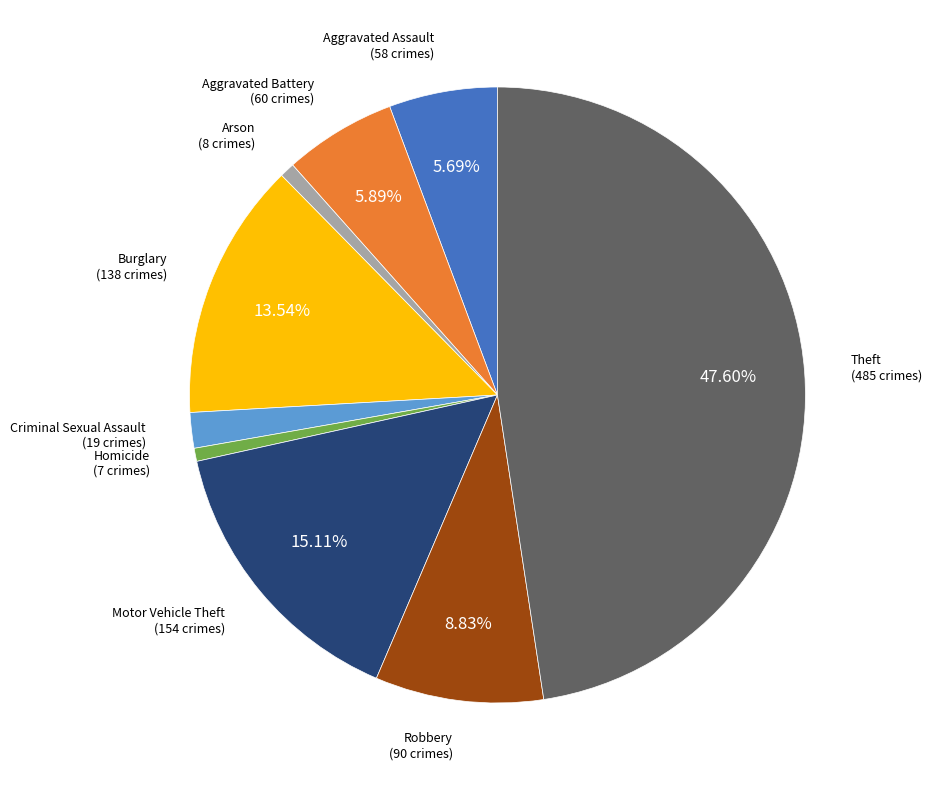

To the nearest percent, what is the difference between the Arson and Theft slice percentages?

47%